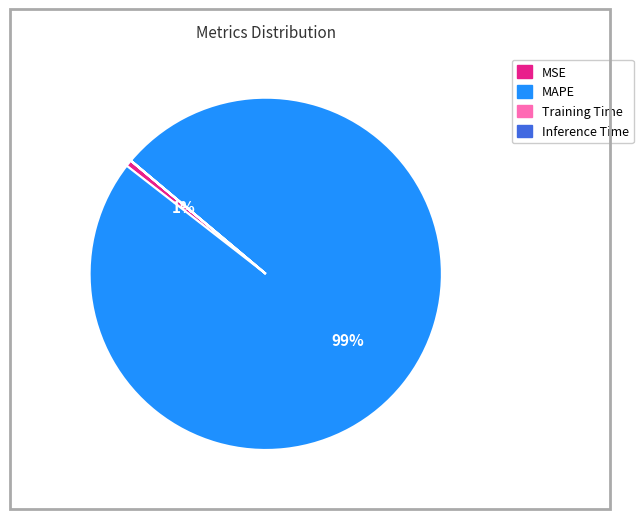

Which category accounts for the majority?

MAPE